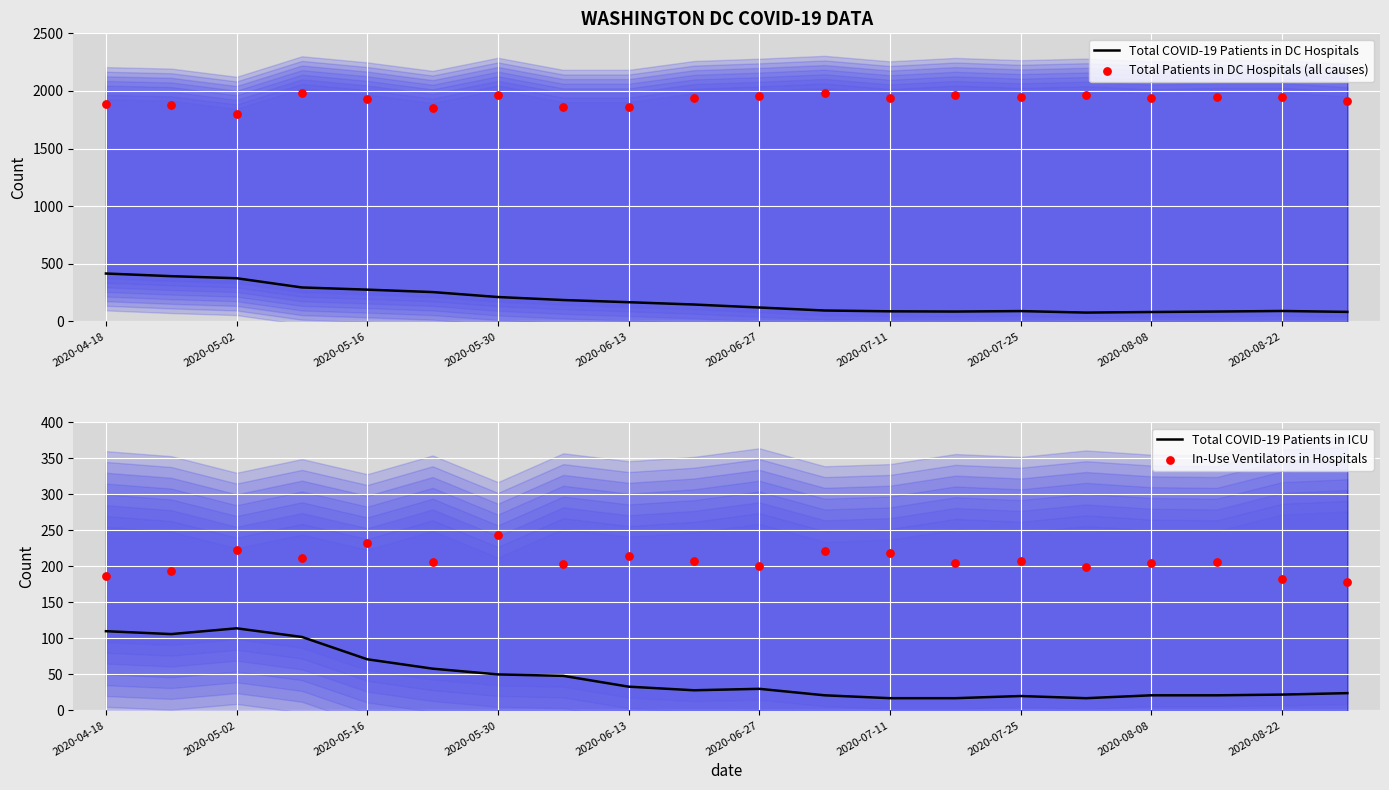

Which series has the largest total across all categories?

Total Patients in DC Hospitals (all causes)